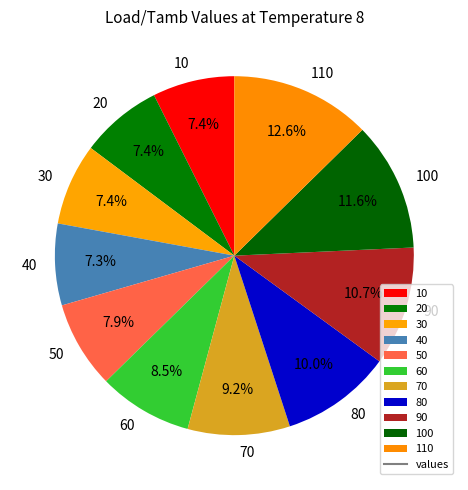

Which category has the biggest portion of the pie?

110